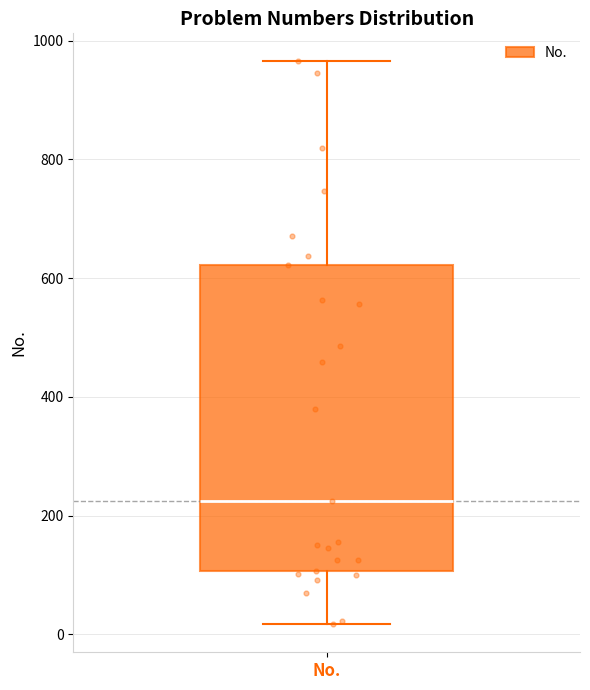

Transcribe this box plot: give where the median line is, the range the box spans, and where the two whiskers end, as read against the y-axis. The values are not printed on the chart, so give them approximately, as read against the axis.

median 220, box 100 to 620, whiskers 20 to 960